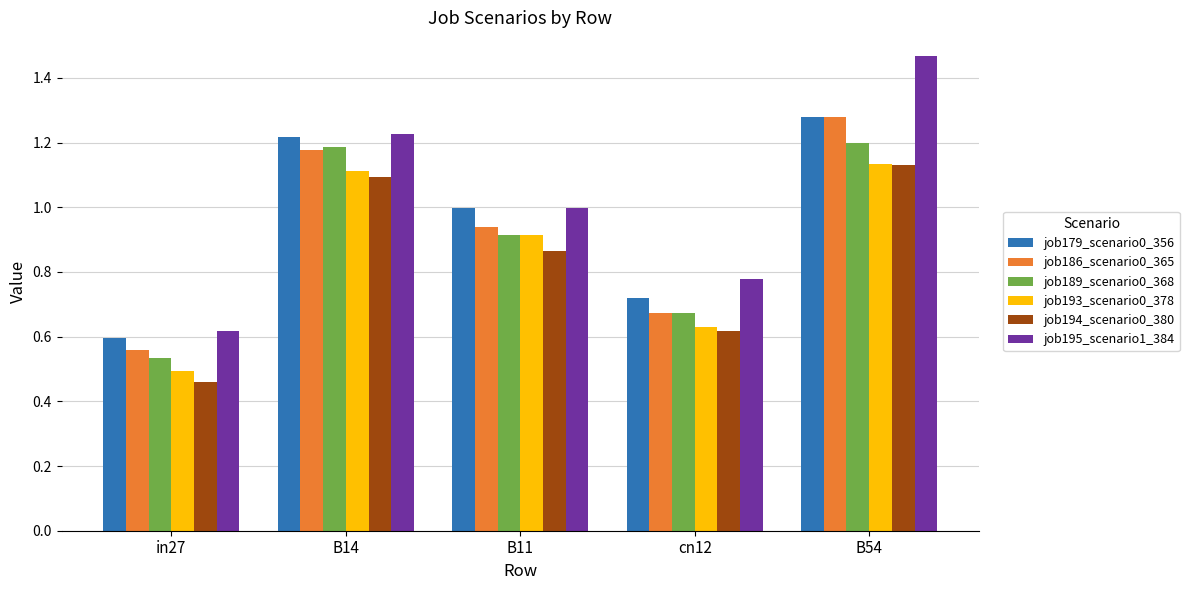

Which series has the widest spread of values?

job195_scenario1_384